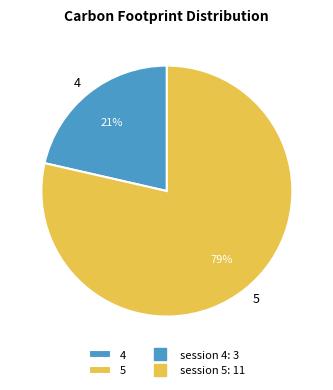

Which category has the smallest portion of the pie?

4